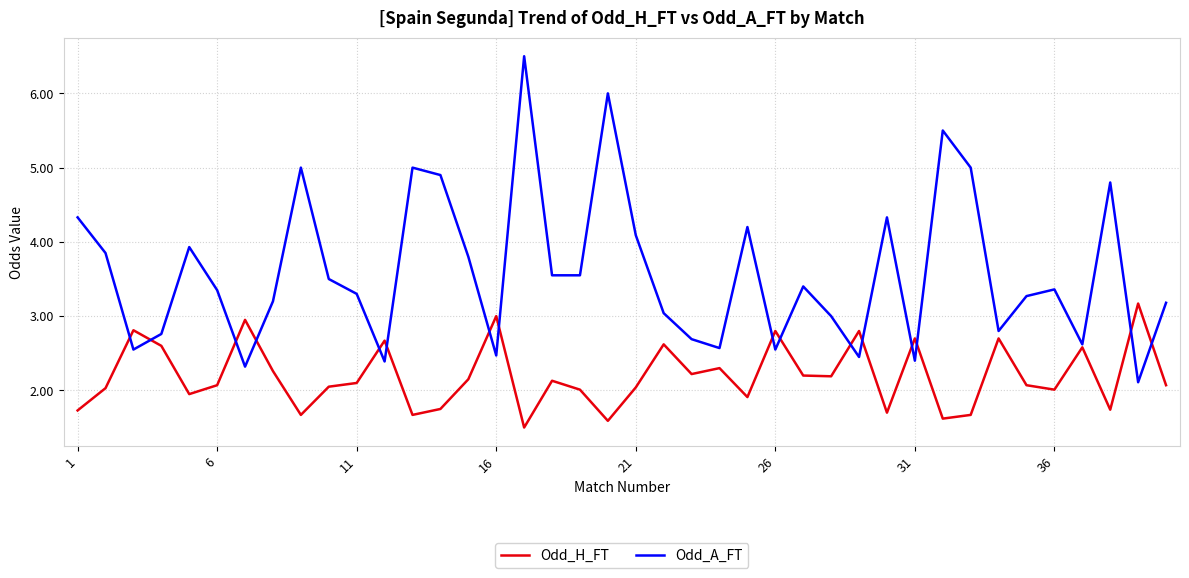

What is the minimum value for Odd_H_FT?

1.5